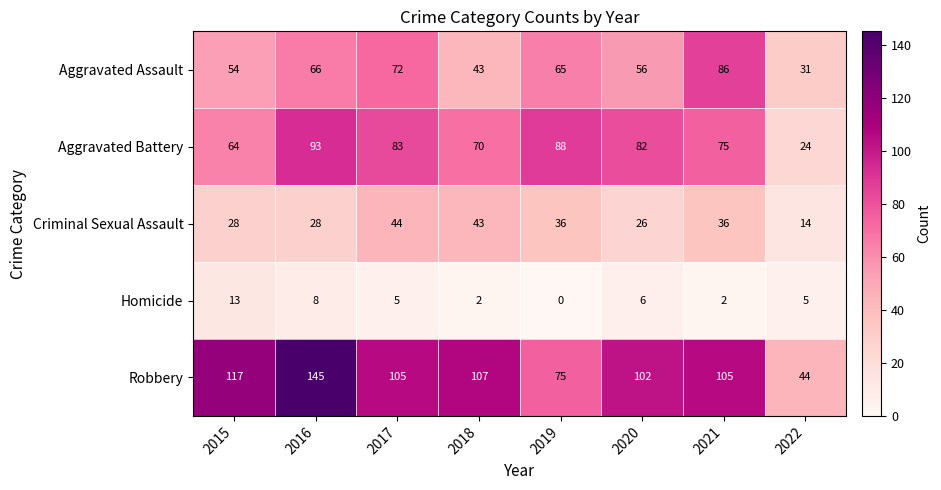

What is the spread (max minus min) of values at 2015?

104